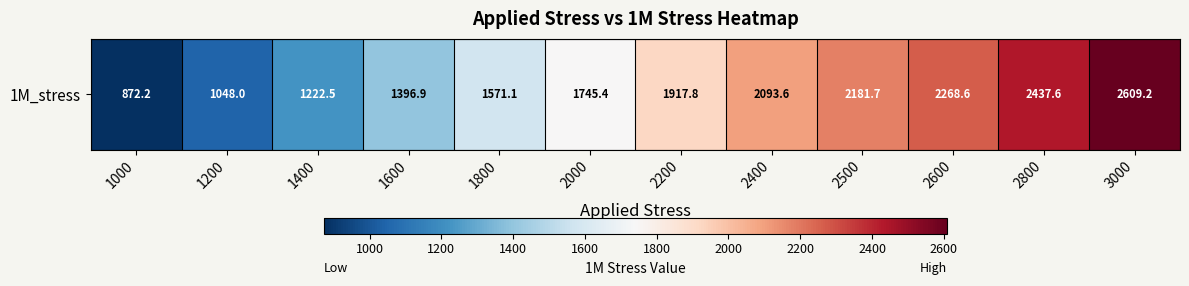

Reading left to right, list all the values displayed in this chart.

1000=872.2	1200=1048.0	1400=1222.5	1600=1396.9	1800=1571.1	2000=1745.4	2200=1917.8	2400=2093.6	2500=2181.7	2600=2268.6	2800=2437.6	3000=2609.2